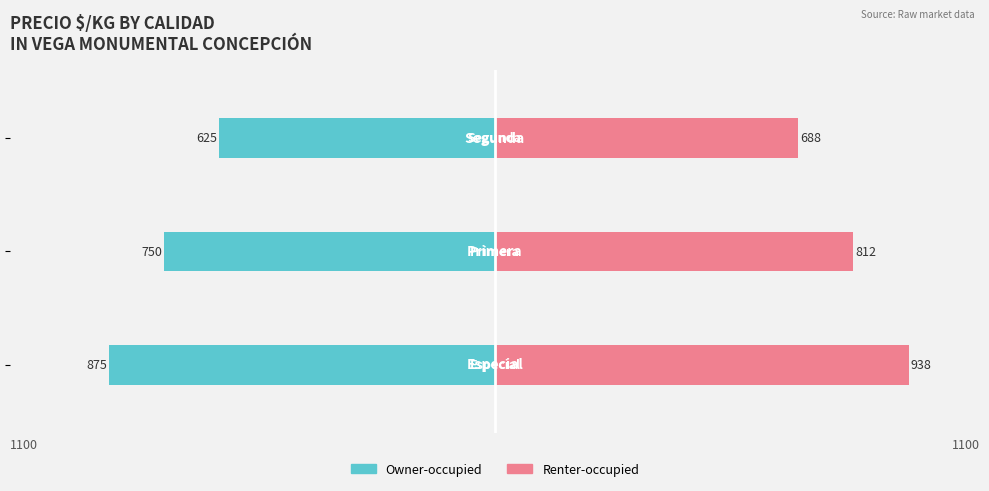

Which series changed the most between 1 and 2?

Owner-occupied